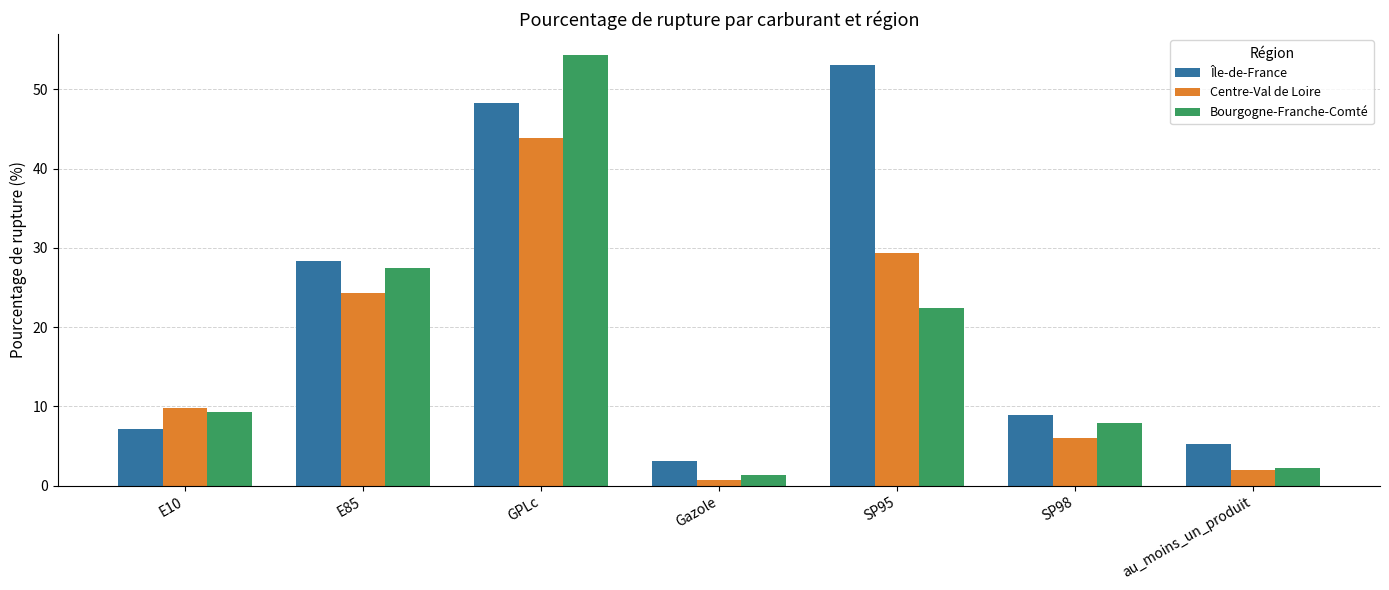

What is the value of the Île-de-France bar at the 1st from the left?

7.1